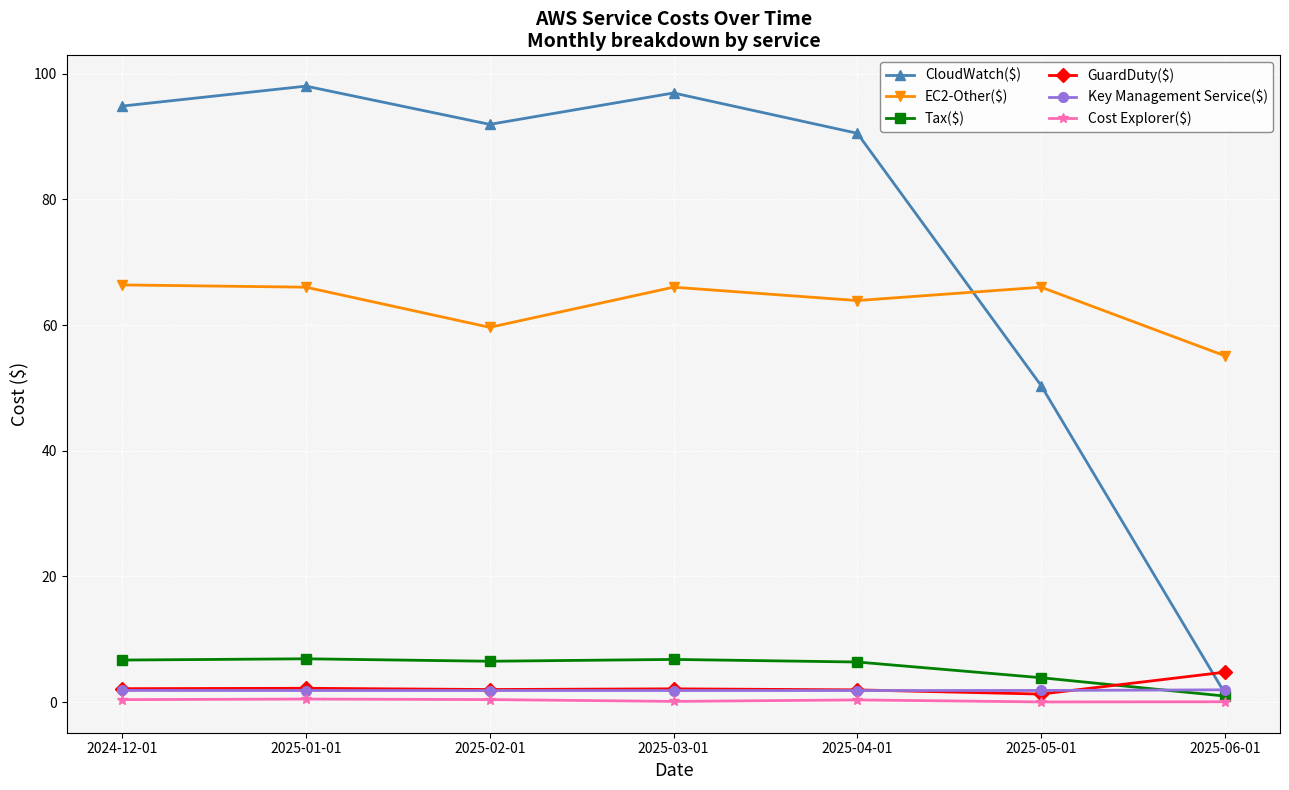

What is the label of the 7th point from the right?

2024-12-01